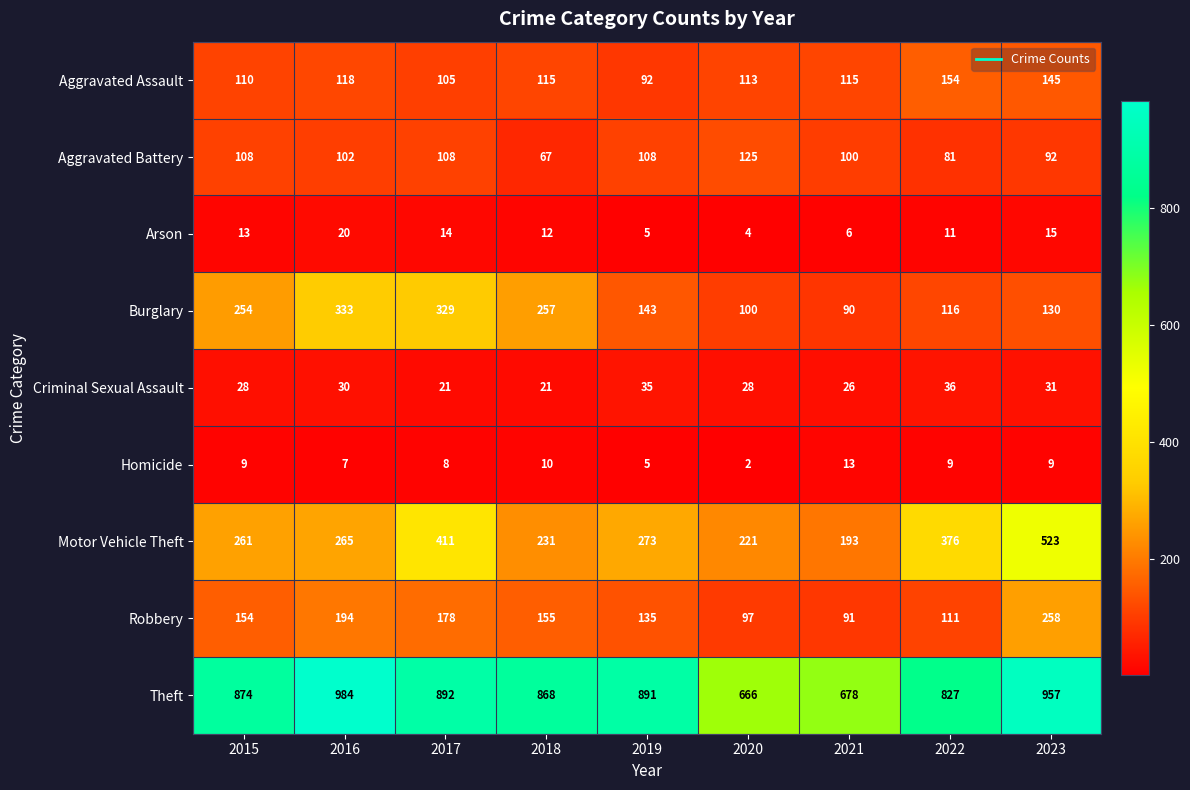

What is the maximum value shown in the chart?

984